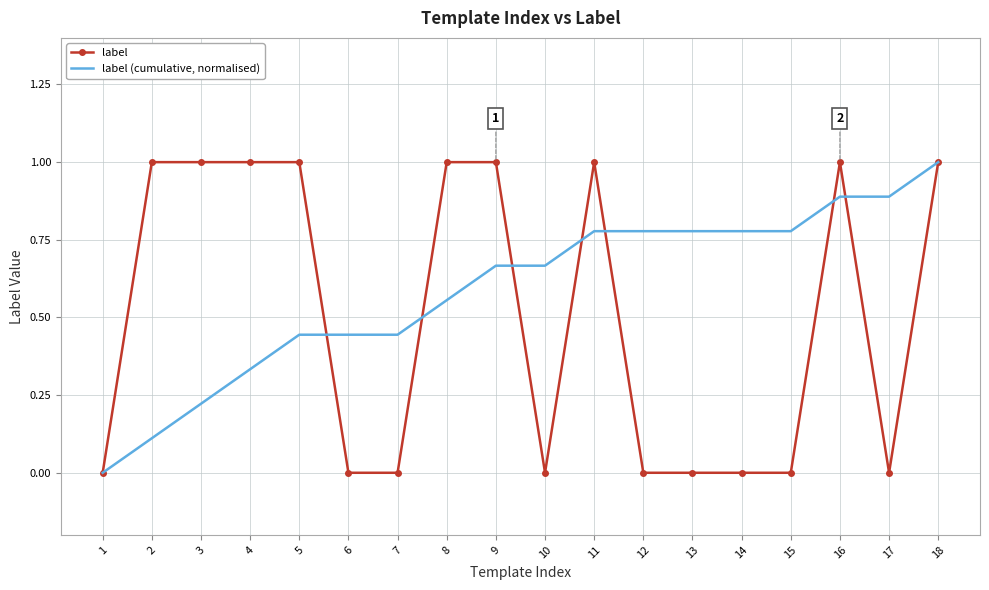

Count the number of data series in this chart.

2